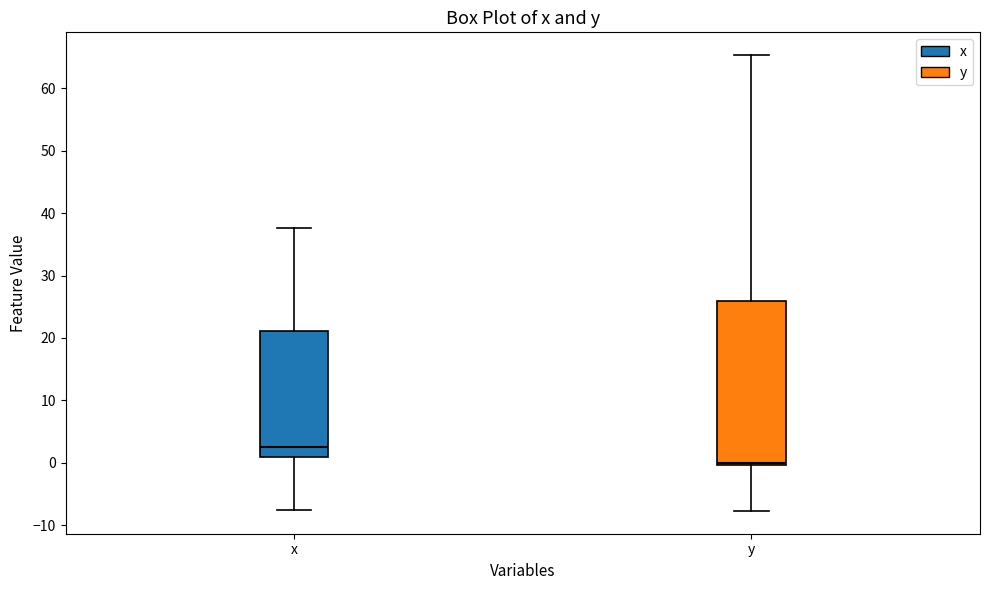

Which box is the tallest, from its lower edge to its upper edge?

y